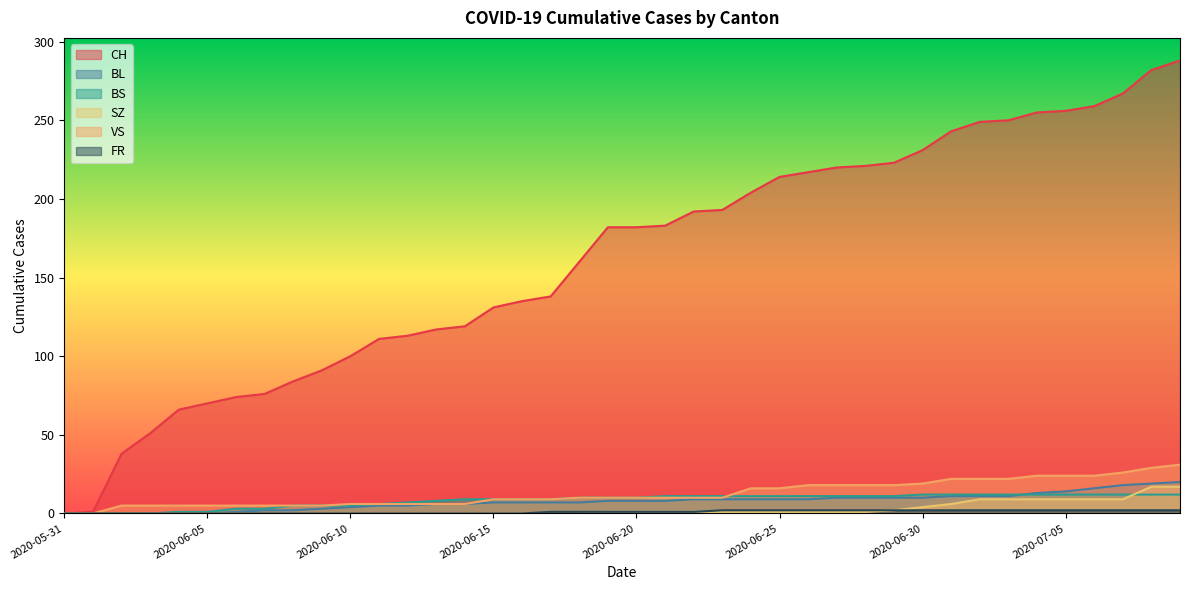

What is the average value of the BL series?

8